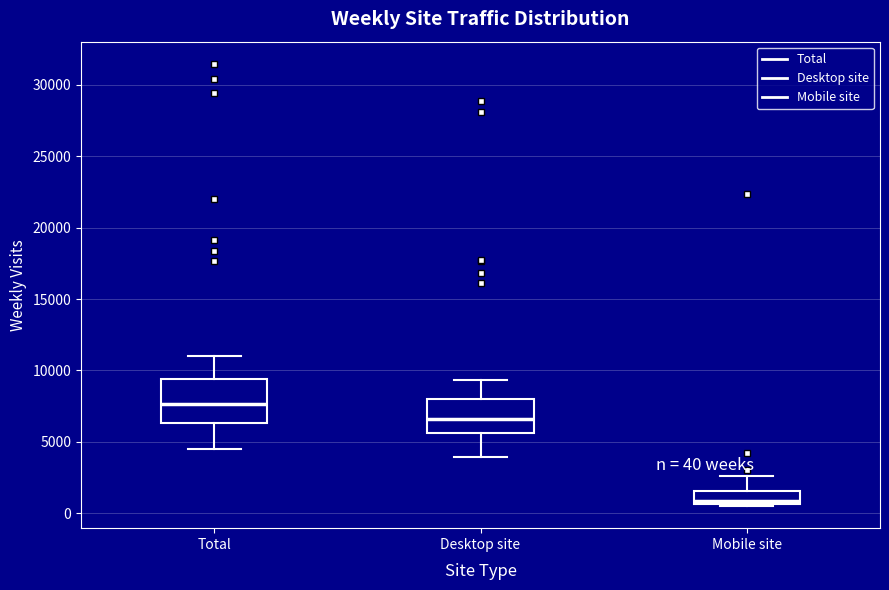

Which box has the lowest median line?

Mobile site